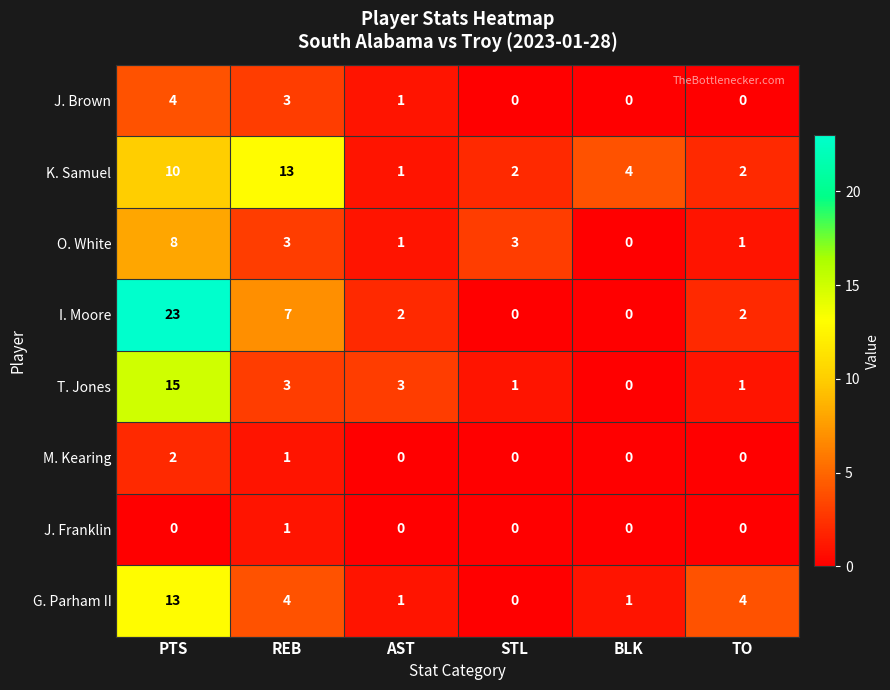

What is the difference between the second highest and minimum values in the G. Parham II series?

4